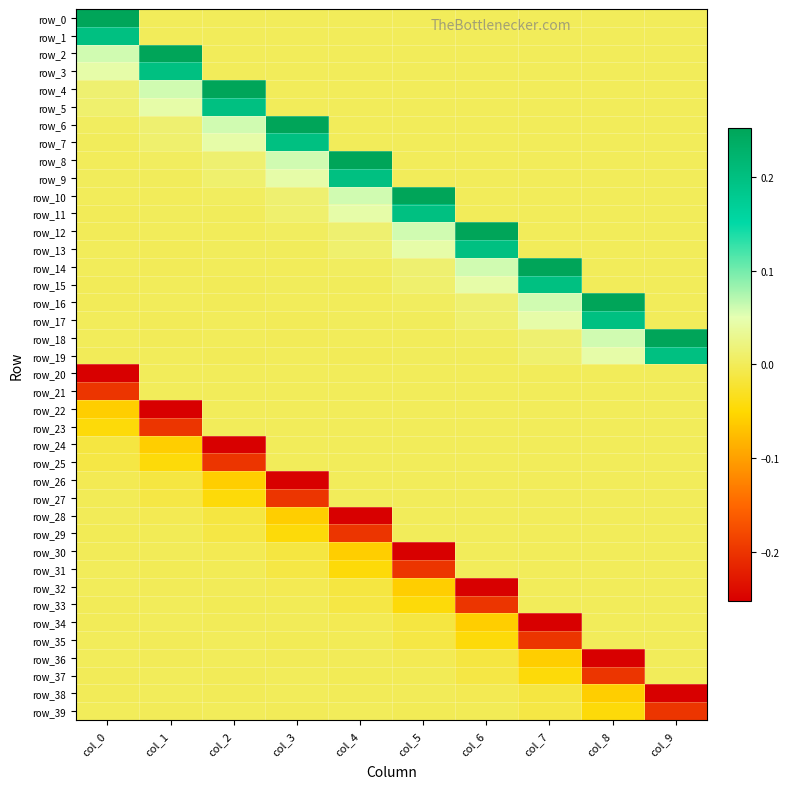

How many categories are shown in the chart?

10